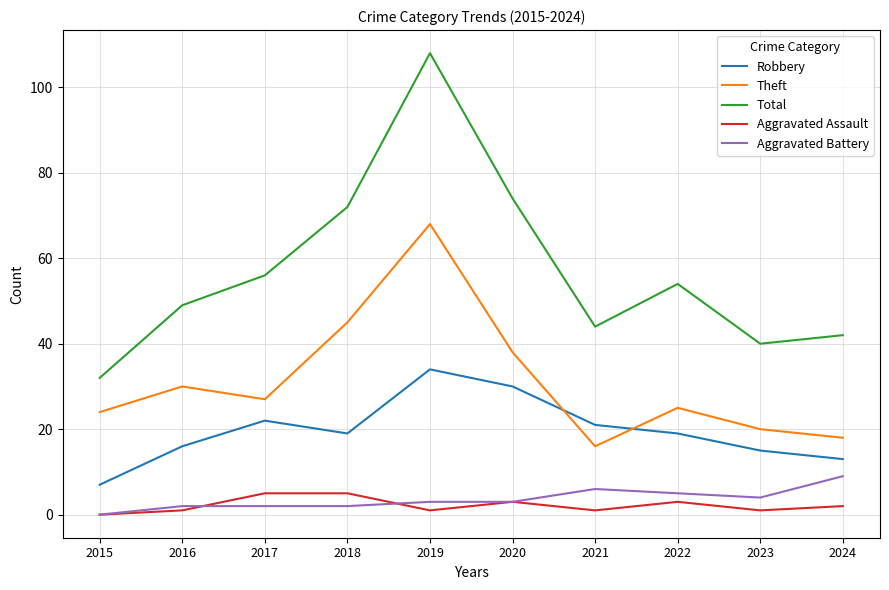

What are all the series names shown in the legend?

Robbery, Theft, Total, Aggravated Assault, Aggravated Battery